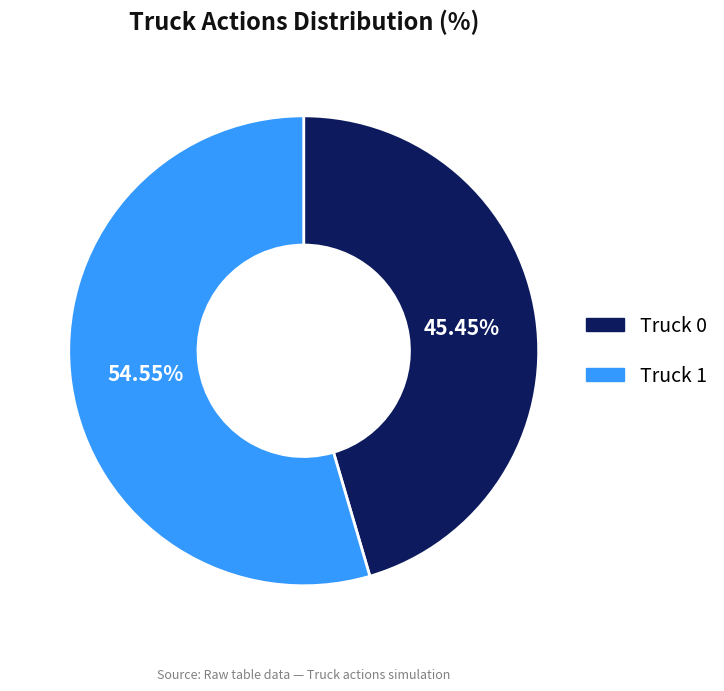

Do Truck 1 and Truck 0 together represent more than half of the pie?

Yes